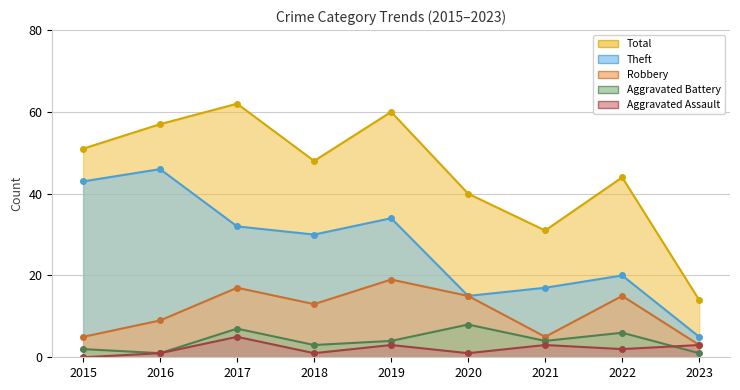

What are all the series names shown in the legend?

Robbery, Theft, Aggravated Battery, Aggravated Assault, Total